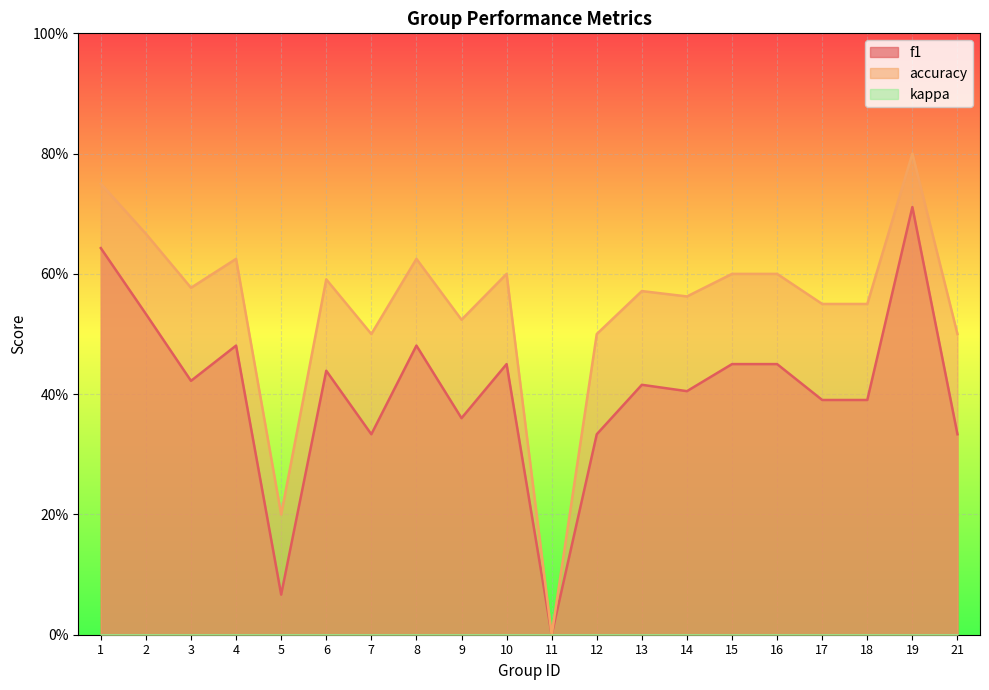

How many categories are shown in the chart?

20